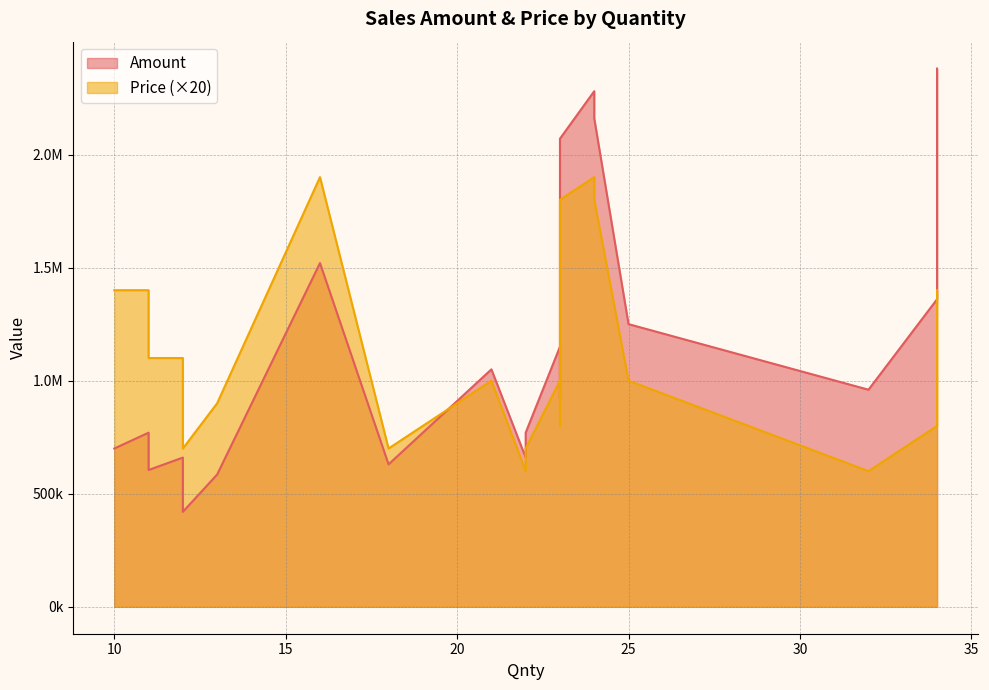

At which category is the sum across all series the highest?

34